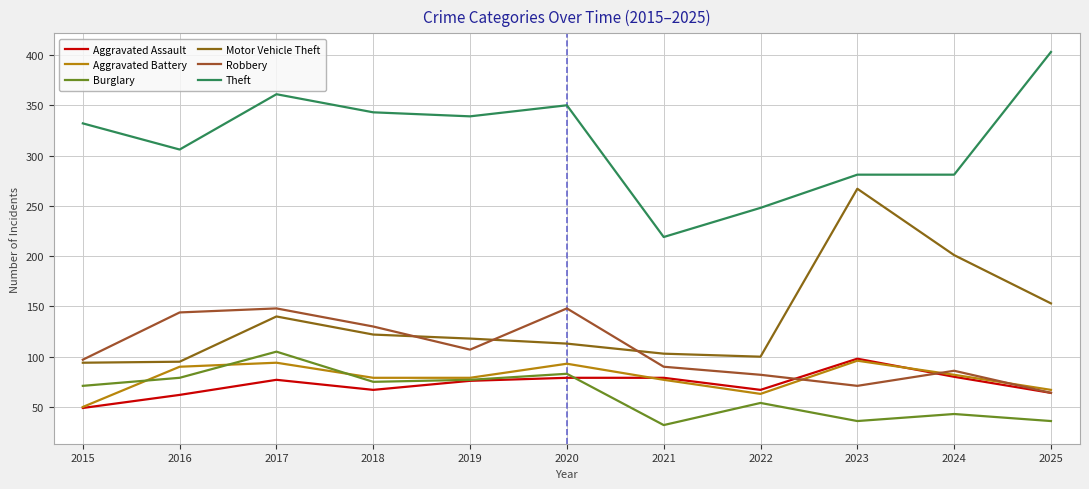

Reading left to right, what are all the values shown in this chart?

Aggravated Assault: 49	62	77	67	76	79	79	67	98	80	64
Aggravated Battery: 50	90	94	79	79	93	77	63	96	82	67
Burglary: 71	79	105	75	77	83	32	54	36	43	36
Motor Vehicle Theft: 94	95	140	122	118	113	103	100	267	201	153
Robbery: 97	144	148	130	107	148	90	82	71	86	64
Theft: 332	306	361	343	339	350	219	248	281	281	403